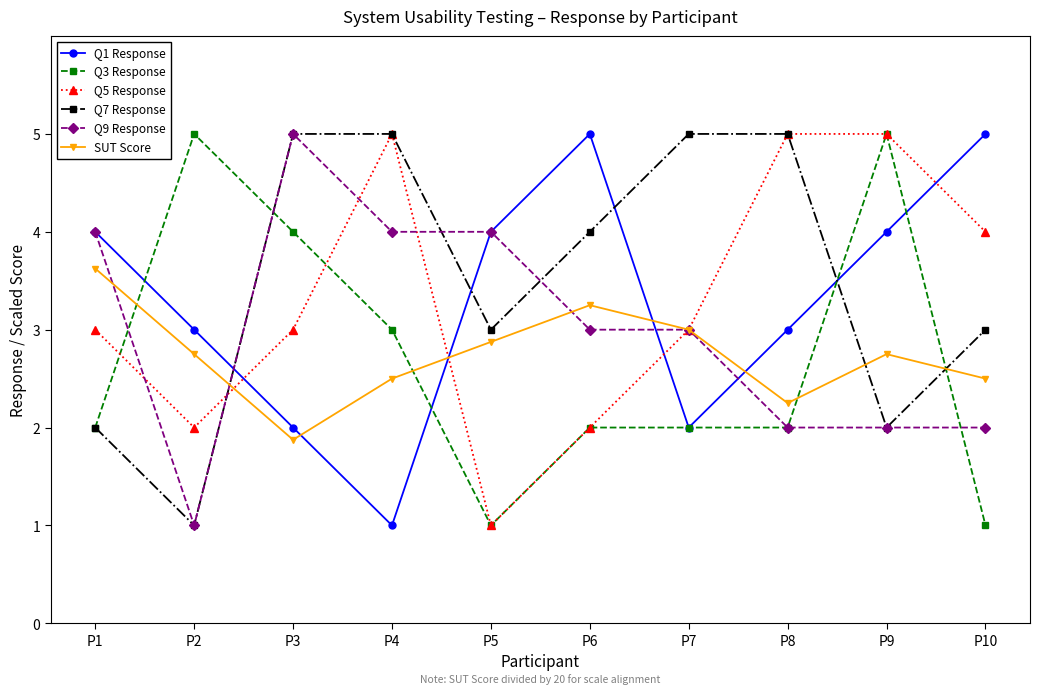

Which series changed the most between P2 and P5?

Q3 Response